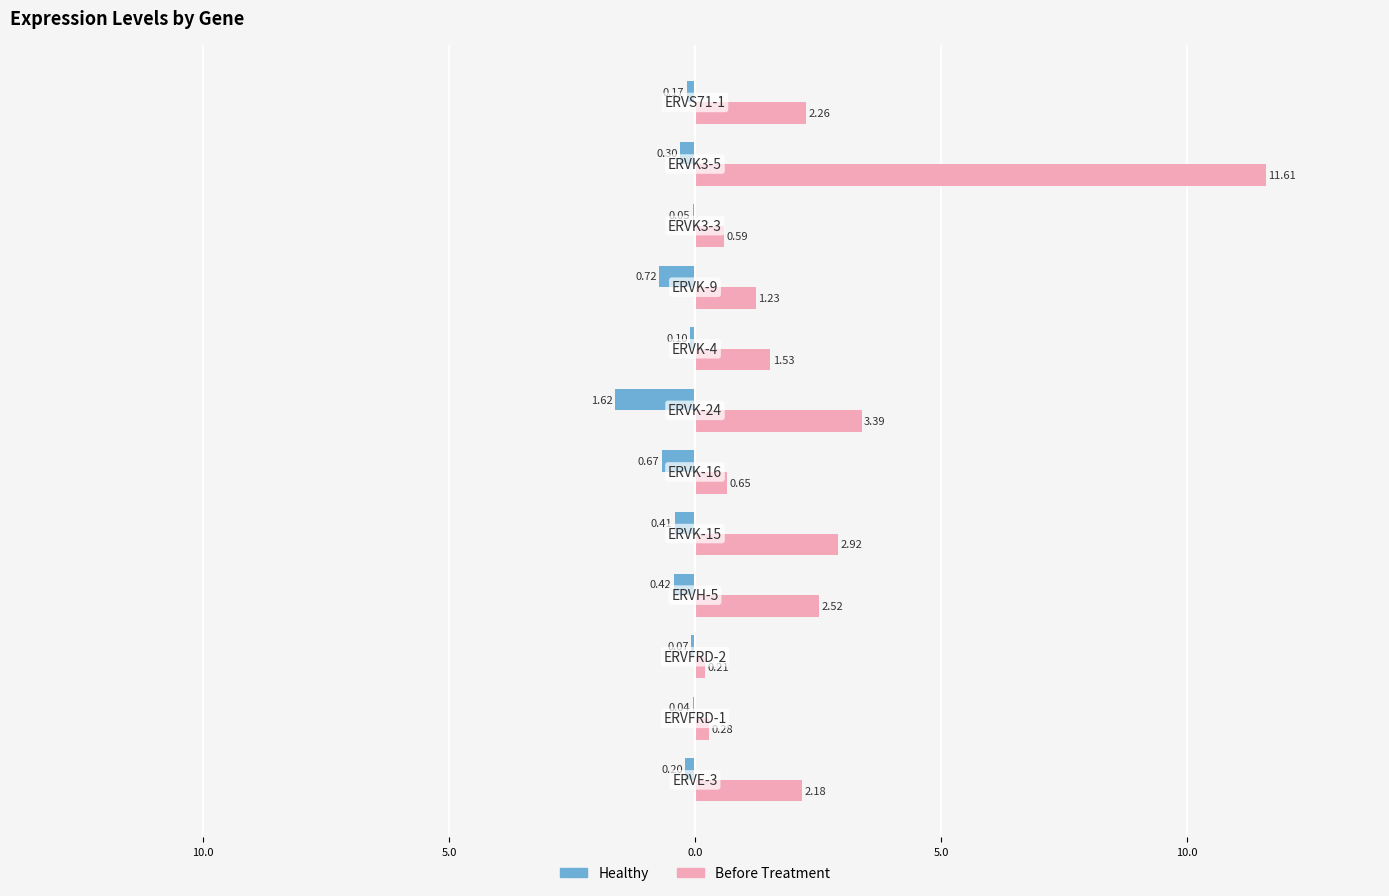

What is the sum of all Healthy values?

-4.8